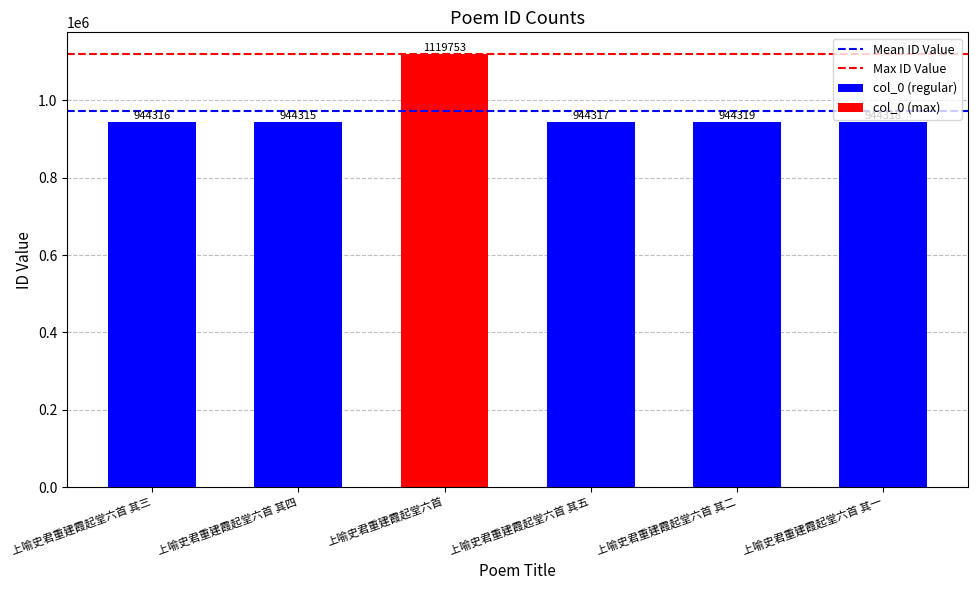

What is the average value?

973556